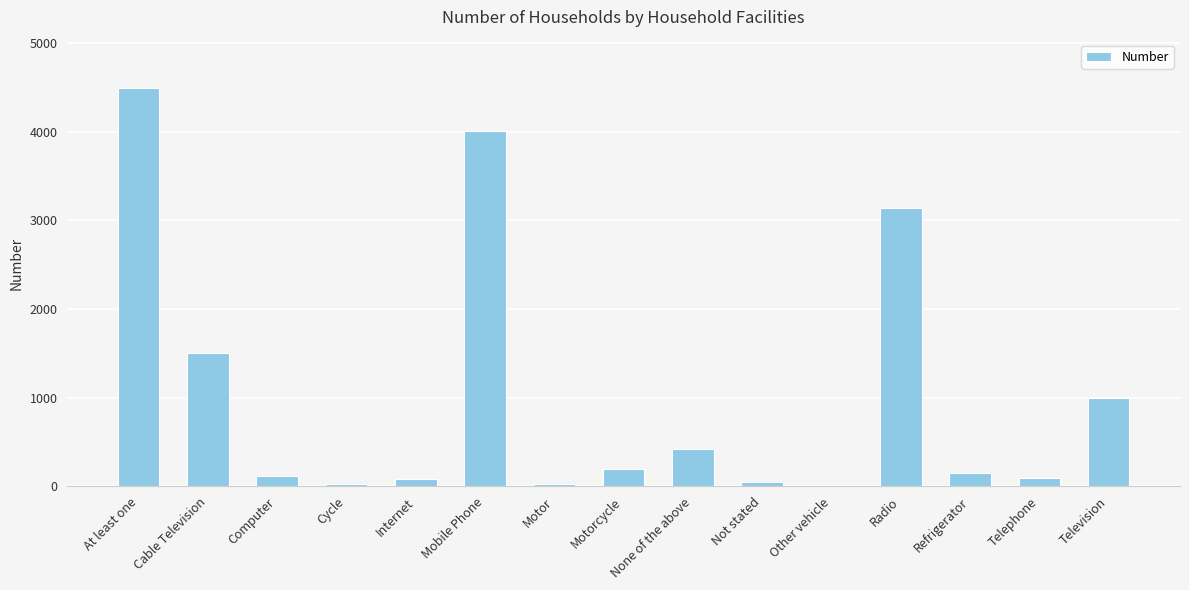

What is the sum of all values?

15331